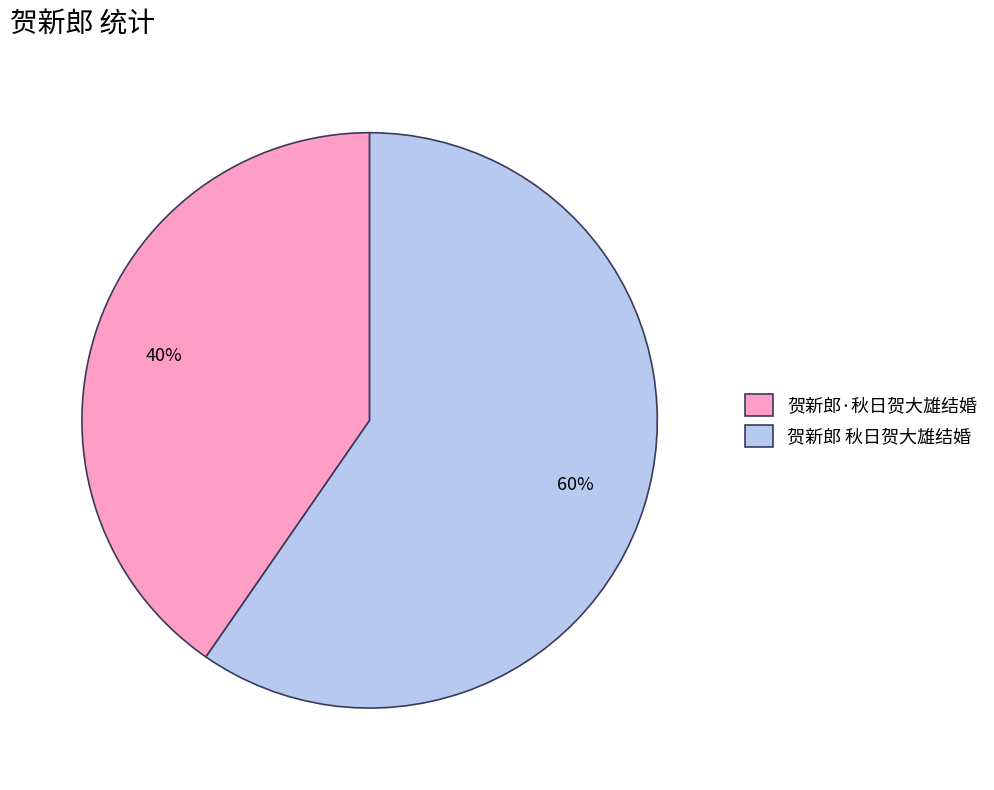

What is the smallest slice in the pie chart?

贺新郎·秋日贺大雄结婚